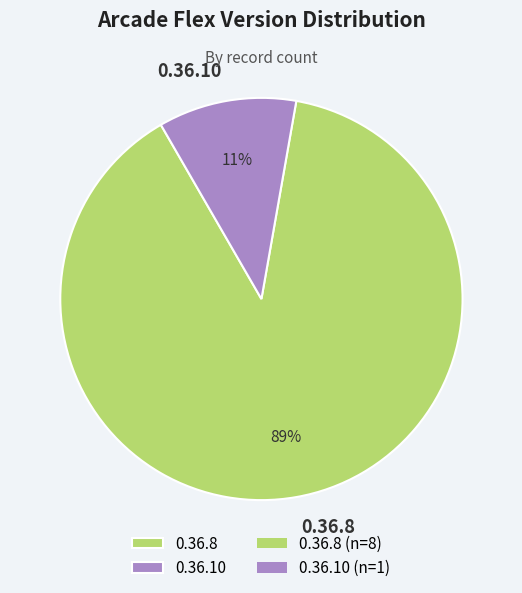

To the nearest percent, what is the combined percentage of 0.36.8 and 0.36.10?

100%